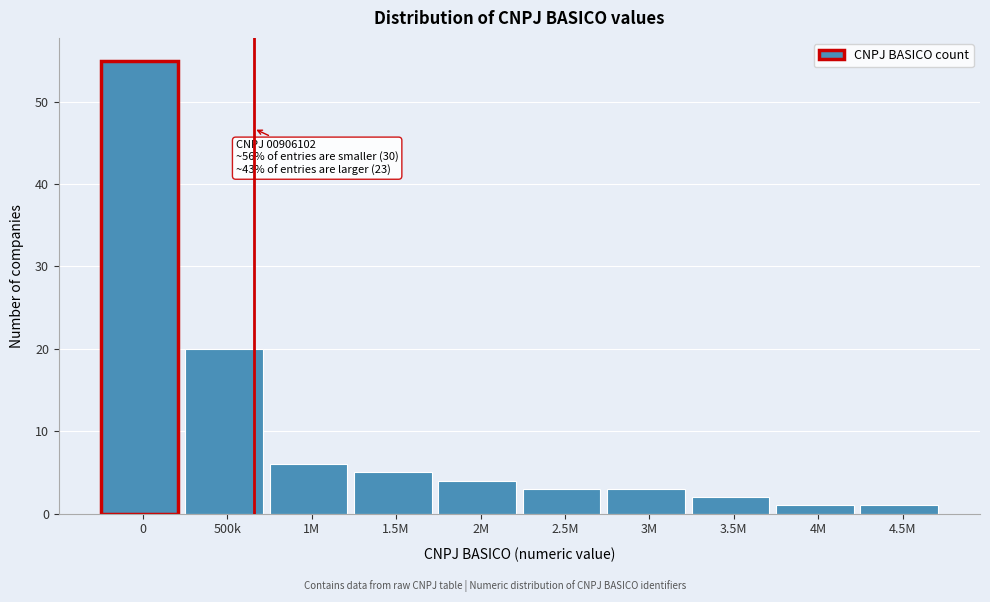

Reading left to right, what are all the values shown in this chart?

0=55	500k=20	1M=6	1.5M=5	2M=4	2.5M=3	3M=3	3.5M=2	4M=1	4.5M=1